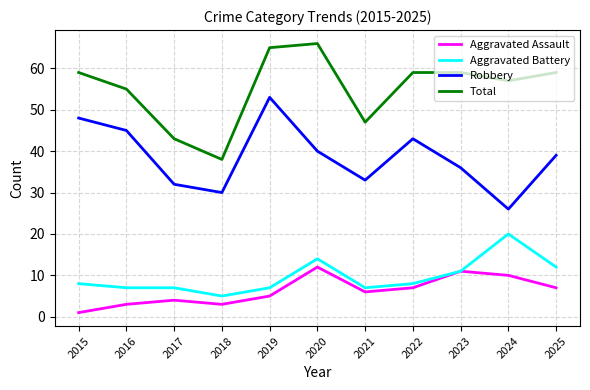

List the series in order of their peak value, highest first.

Total, Robbery, Aggravated Battery, Aggravated Assault